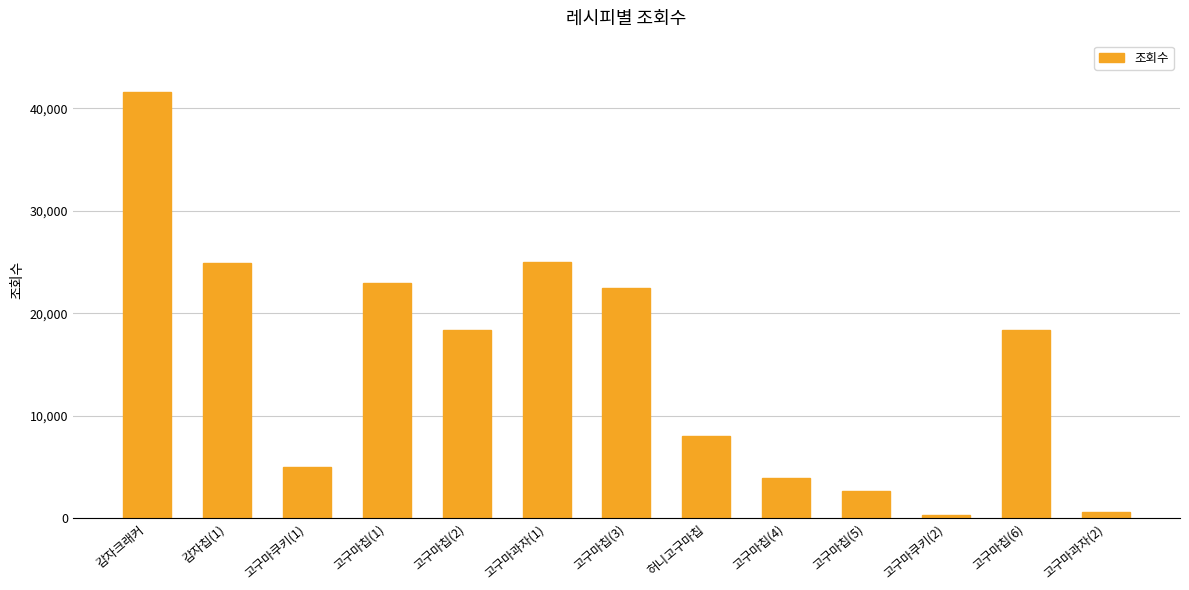

The chart shows a value of 32787 at 고구마칩(2). True or false?

False